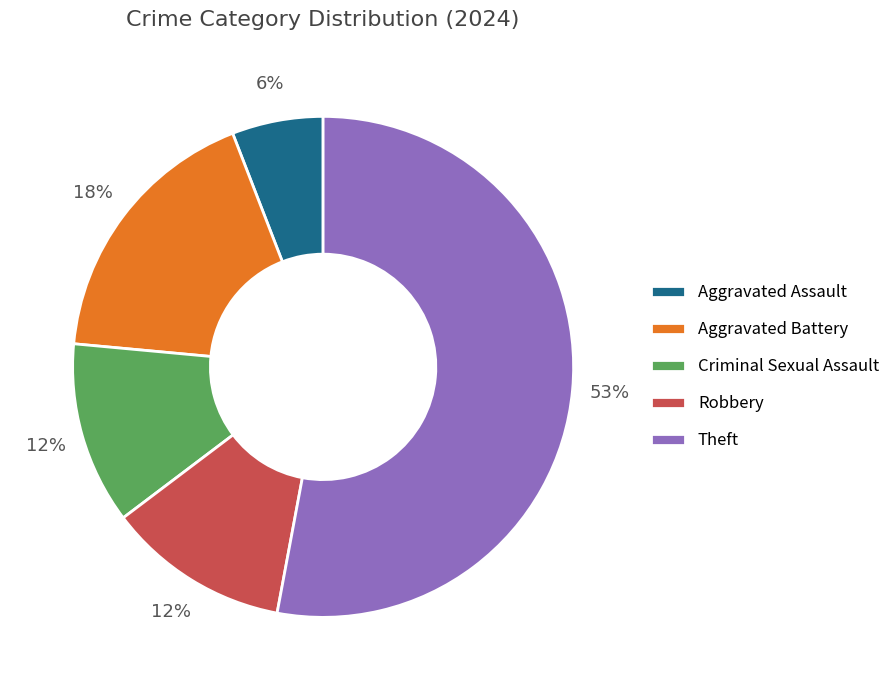

What is the ratio of the value at Aggravated Battery to the value at Robbery?

1.5